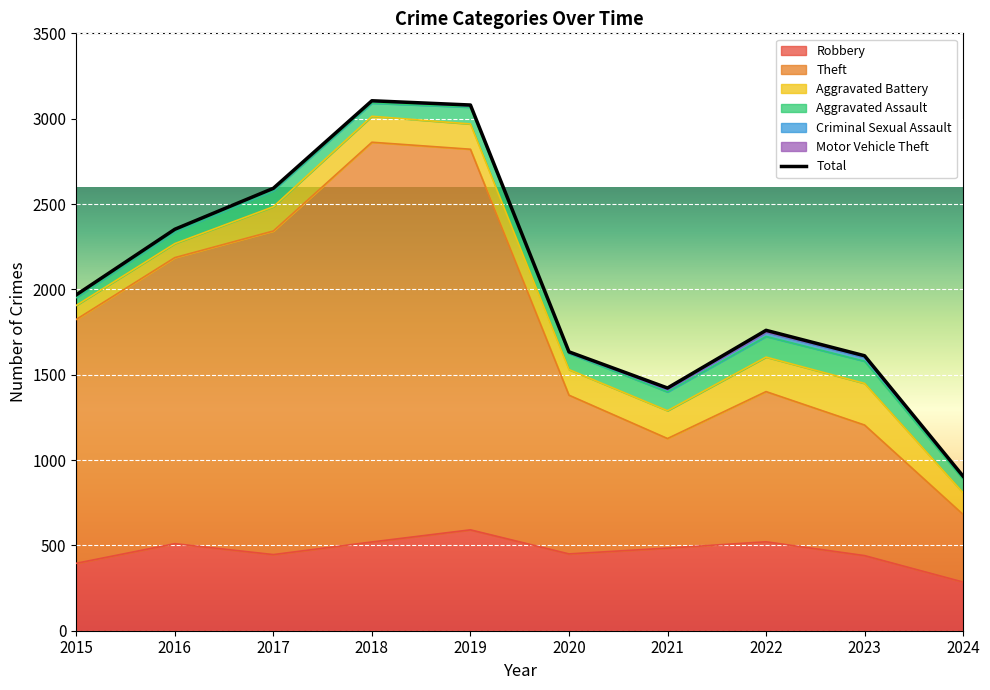

The value of Theft at 2016 is 2776. True or false?

False